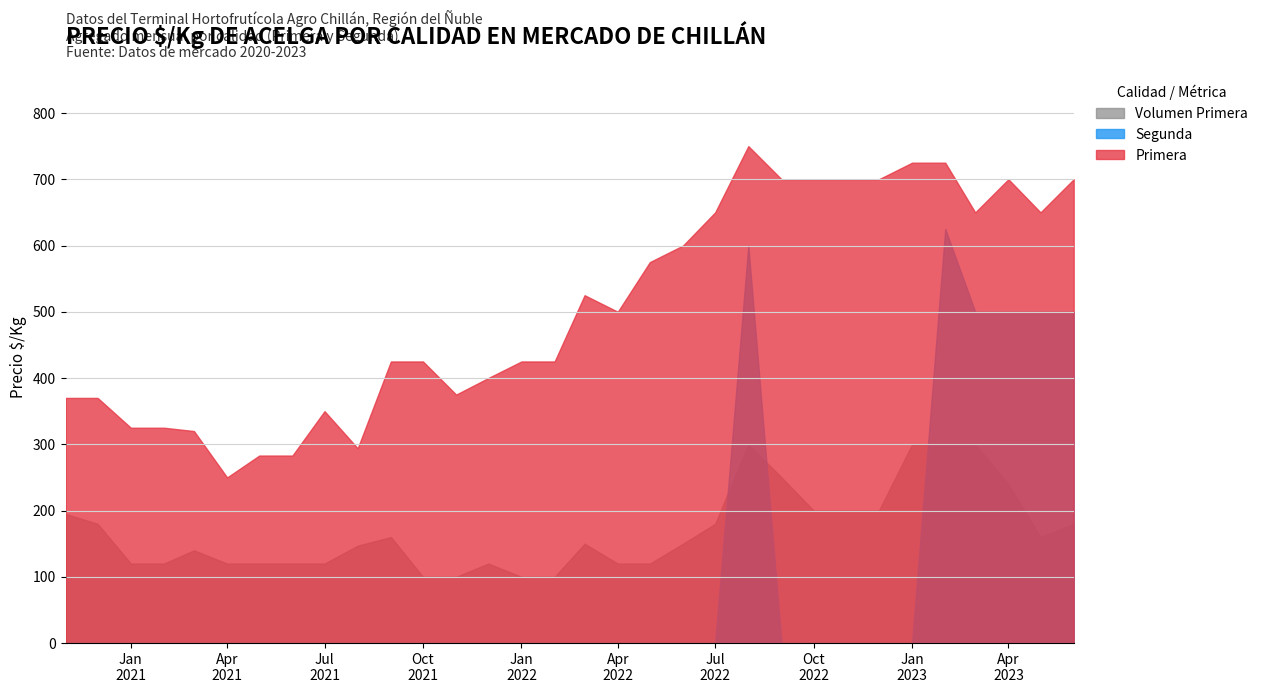

Rank the categories by Segunda value from lowest to highest.

2020-11, 2020-12, 2021-01, 2021-02, 2021-03, 2021-04, 2021-05, 2021-06, 2021-07, 2021-08, 2021-09, 2021-10, 2021-11, 2021-12, 2022-01, 2022-02, 2022-03, 2022-04, 2022-05, 2022-06, 2022-07, 2022-09, 2022-10, 2022-11, 2022-12, 2023-01, 2023-03, 2023-04, 2023-05, 2023-06, 2022-08, 2023-02